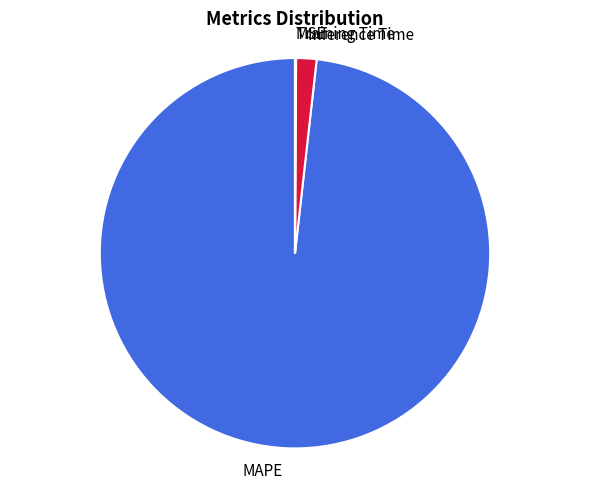

Does MAPE represent more than half of the total?

Yes